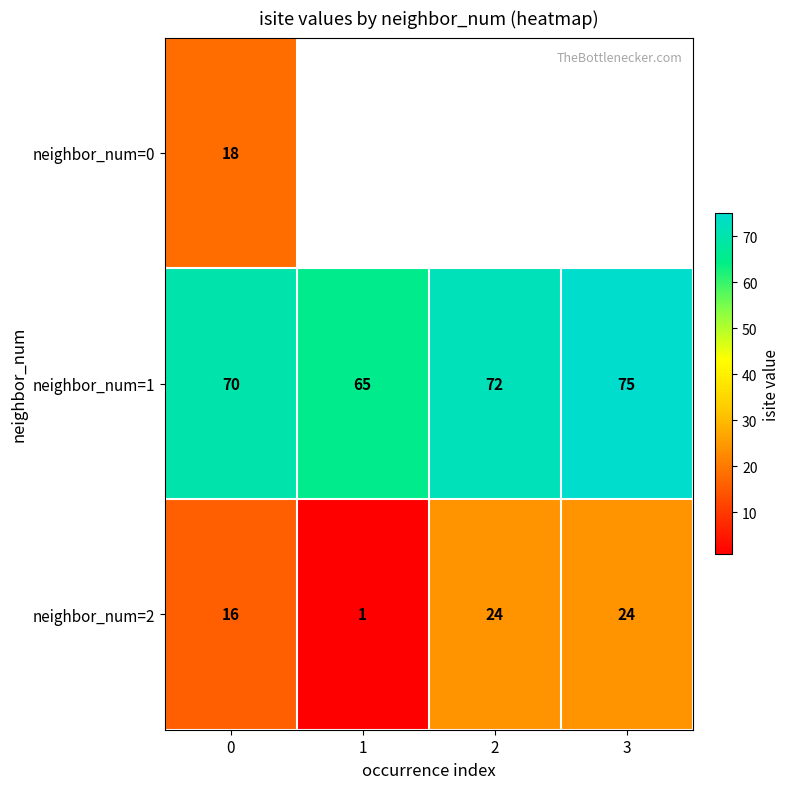

Which category has the highest value in the neighbor_num=1 series?

3